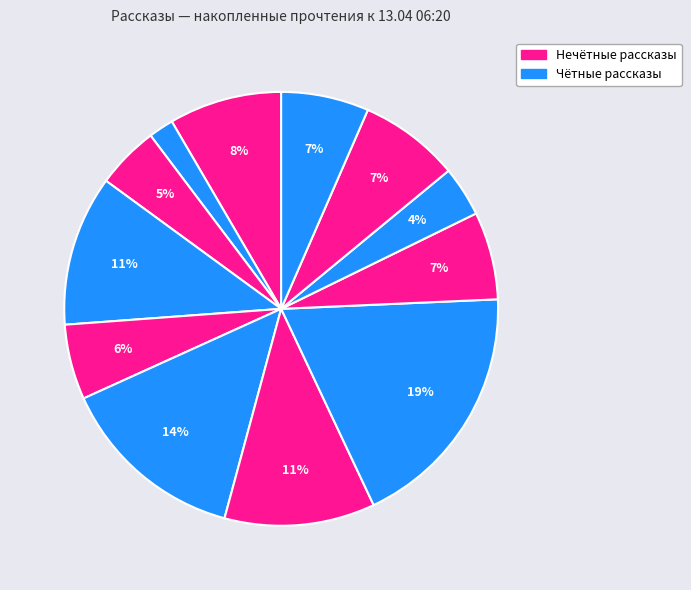

How many slices are in this pie chart?

12